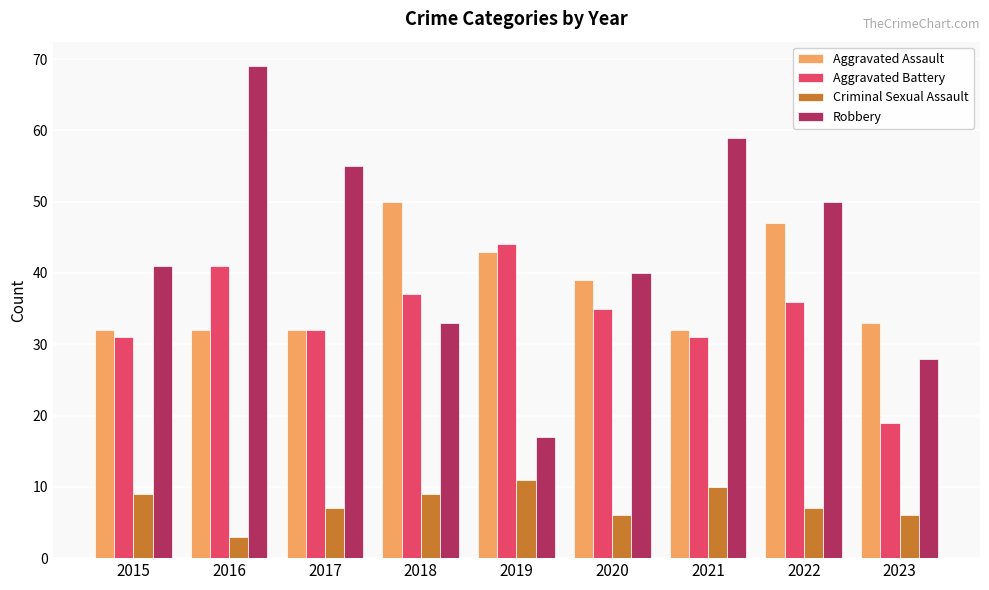

Read the Robbery value at 2017.

55